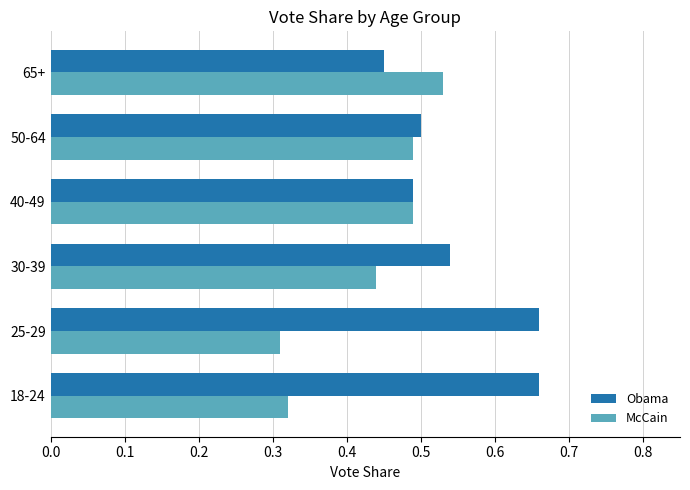

Which series has the largest total across all categories?

Obama